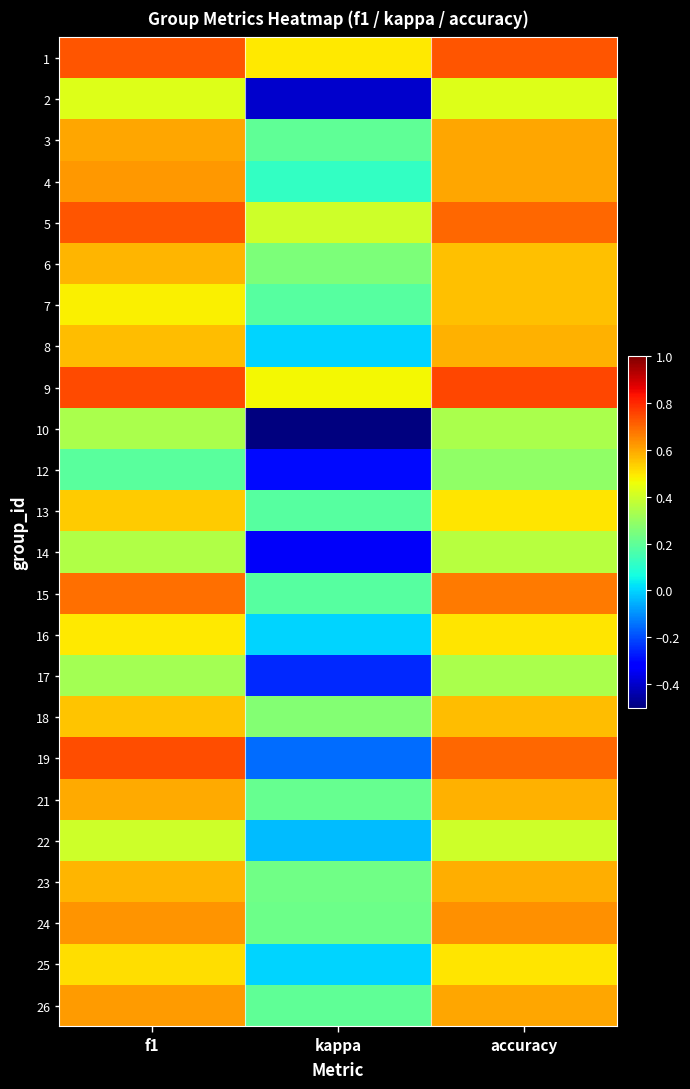

Reading left to right, list all the values displayed in this chart.

1: f1=0.7	kappa=0.5	accuracy=0.7
2: f1=0.4	kappa=-0.4	accuracy=0.4
3: f1=0.6	kappa=0.2	accuracy=0.6
4: f1=0.6	kappa=0.1	accuracy=0.6
5: f1=0.7	kappa=0.4	accuracy=0.7
6: f1=0.6	kappa=0.3	accuracy=0.6
7: f1=0.5	kappa=0.2	accuracy=0.6
8: f1=0.6	kappa=0.0	accuracy=0.6
9: f1=0.7	kappa=0.5	accuracy=0.8
10: f1=0.3	kappa=-0.5	accuracy=0.3
12: f1=0.2	kappa=-0.3	accuracy=0.3
13: f1=0.5	kappa=0.2	accuracy=0.5
14: f1=0.3	kappa=-0.3	accuracy=0.4
15: f1=0.7	kappa=0.2	accuracy=0.7
16: f1=0.5	kappa=0.0	accuracy=0.5
17: f1=0.3	kappa=-0.2	accuracy=0.3
18: f1=0.6	kappa=0.3	accuracy=0.6
19: f1=0.7	kappa=-0.2	accuracy=0.7
21: f1=0.6	kappa=0.2	accuracy=0.6
22: f1=0.4	kappa=-0.0	accuracy=0.4
23: f1=0.6	kappa=0.2	accuracy=0.6
24: f1=0.6	kappa=0.2	accuracy=0.6
25: f1=0.5	kappa=0.0	accuracy=0.5
26: f1=0.6	kappa=0.2	accuracy=0.6